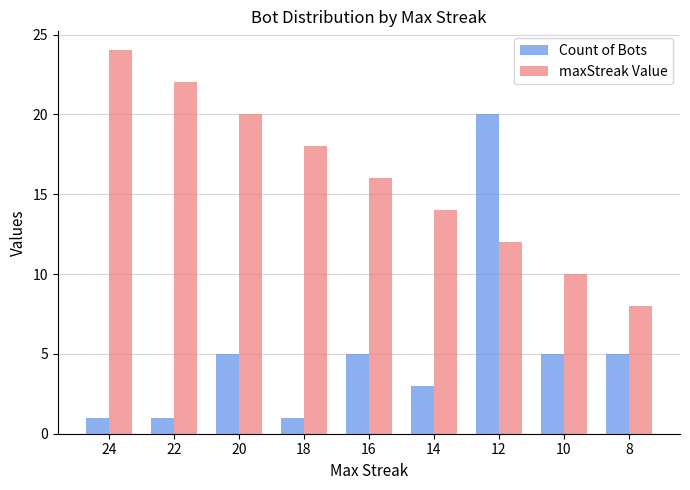

Rank the categories by maxStreak Value value from lowest to highest.

8, 10, 12, 14, 16, 18, 20, 22, 24